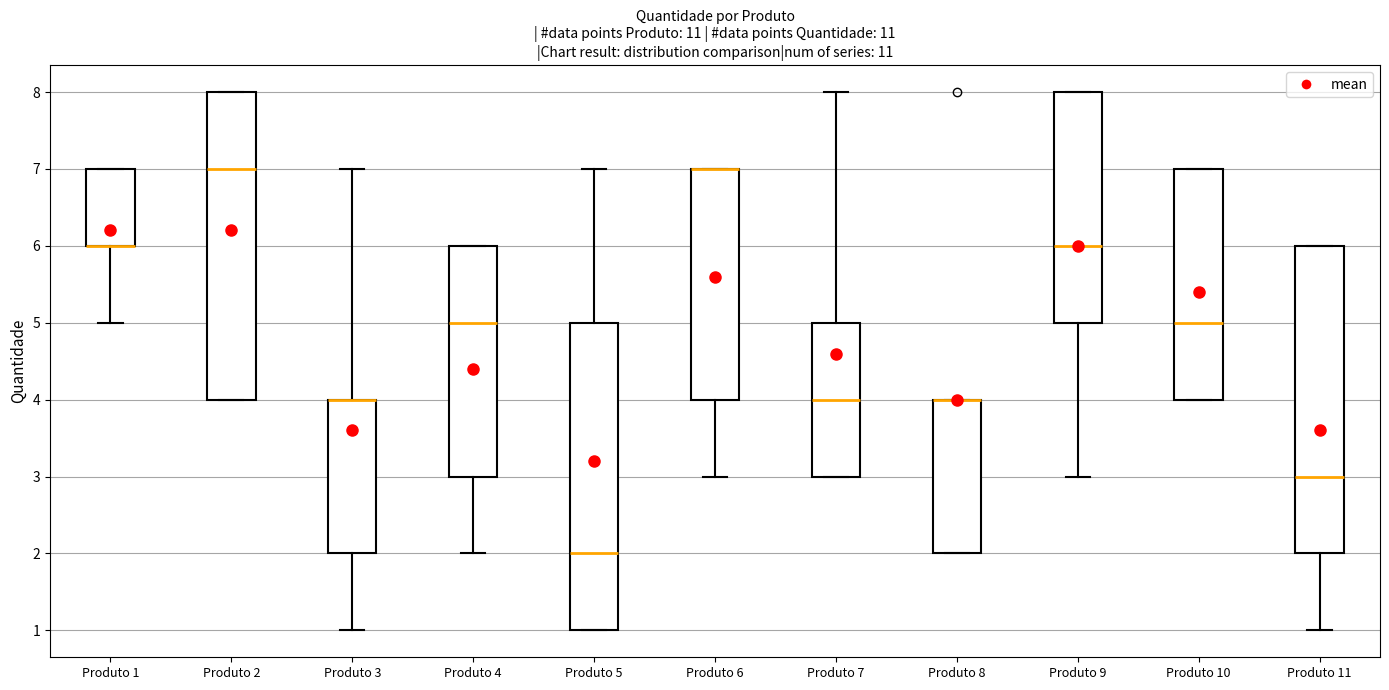

Reading left to right, read every box against the y-axis: the position of its median line, the range the box covers, and the ends of its whiskers. The values are not printed on the chart, so give them approximately, as read against the axis.

Produto 1: median 6 (drawn on the box's lower edge), box 6 to 7, whiskers 5 to 7
Produto 2: median 7, box 4 to 8, whiskers 4 to 8
Produto 3: median 4 (drawn on the box's upper edge), box 2 to 4, whiskers 1 to 7
Produto 4: median 5, box 3 to 6, whiskers 2 to 6
Produto 5: median 2, box 1 to 5, whiskers 1 to 7
Produto 6: median 7 (drawn on the box's upper edge), box 4 to 7, whiskers 3 to 7
Produto 7: median 4, box 3 to 5, whiskers 3 to 8
Produto 8: median 4 (drawn on the box's upper edge), box 2 to 4, whiskers 2 to 4
Produto 9: median 6, box 5 to 8, whiskers 3 to 8
Produto 10: median 5, box 4 to 7, whiskers 4 to 7
Produto 11: median 3, box 2 to 6, whiskers 1 to 6